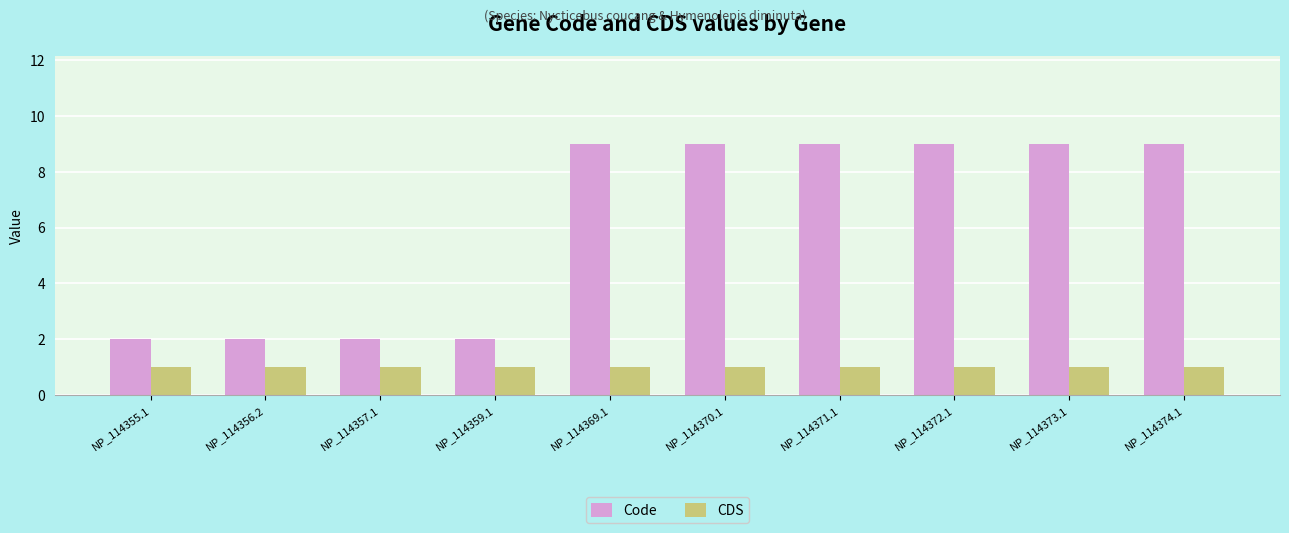

Reading right to left, extract all data points from this chart.

Code: NP_114374.1=9	NP_114373.1=9	NP_114372.1=9	NP_114371.1=9	NP_114370.1=9	NP_114369.1=9	NP_114359.1=2	NP_114357.1=2	NP_114356.2=2	NP_114355.1=2
CDS: NP_114374.1=1	NP_114373.1=1	NP_114372.1=1	NP_114371.1=1	NP_114370.1=1	NP_114369.1=1	NP_114359.1=1	NP_114357.1=1	NP_114356.2=1	NP_114355.1=1